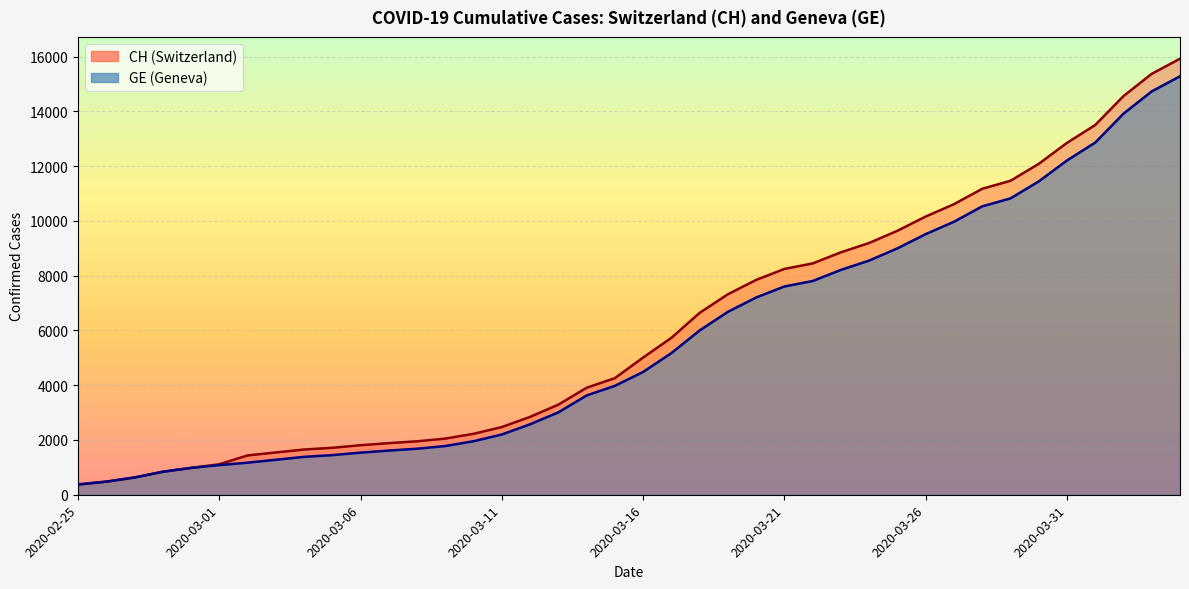

Between 2020-03-05 and 2020-03-18, which series saw the biggest shift?

CH